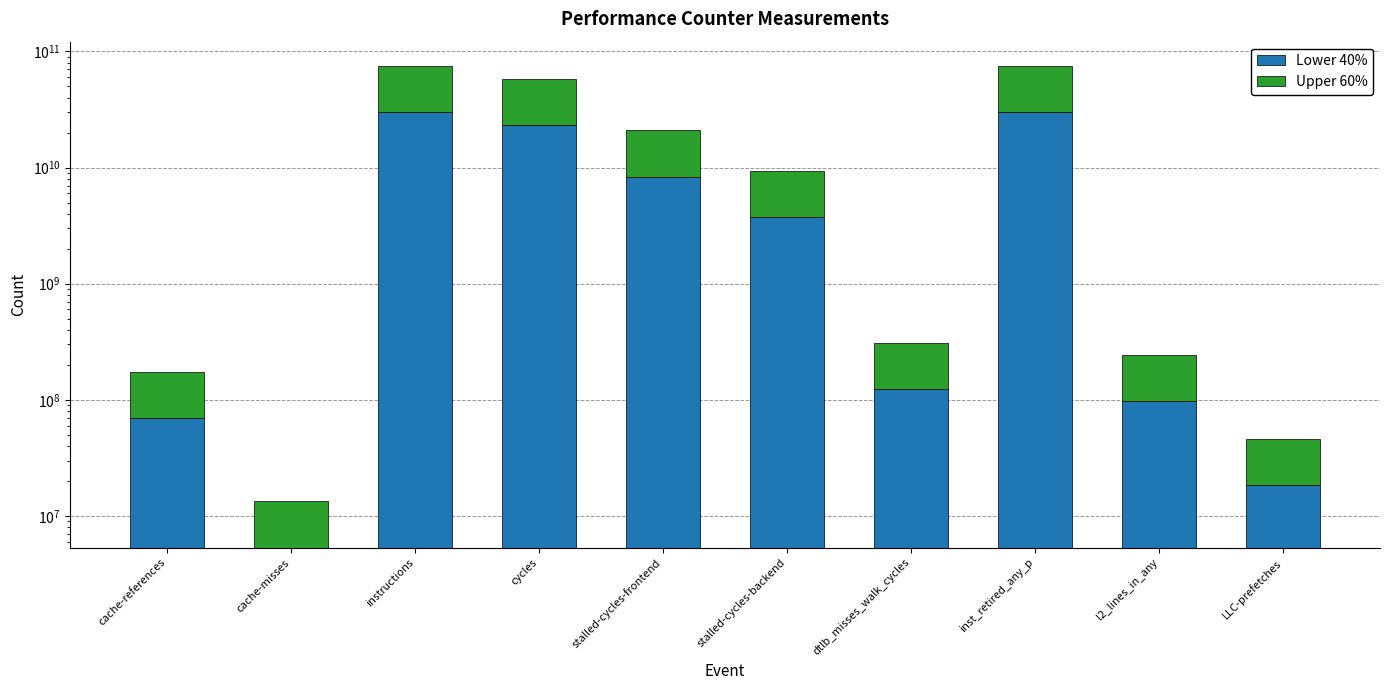

What is the greatest value displayed?

45144245346.6